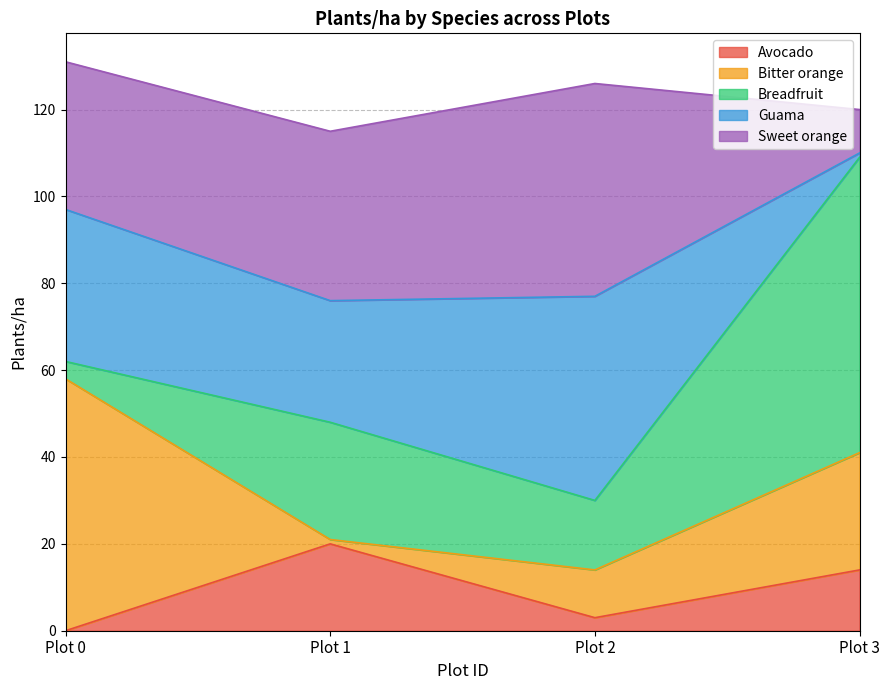

What is the difference between the Sweet orange values at Plot 1 and Plot 0?

5